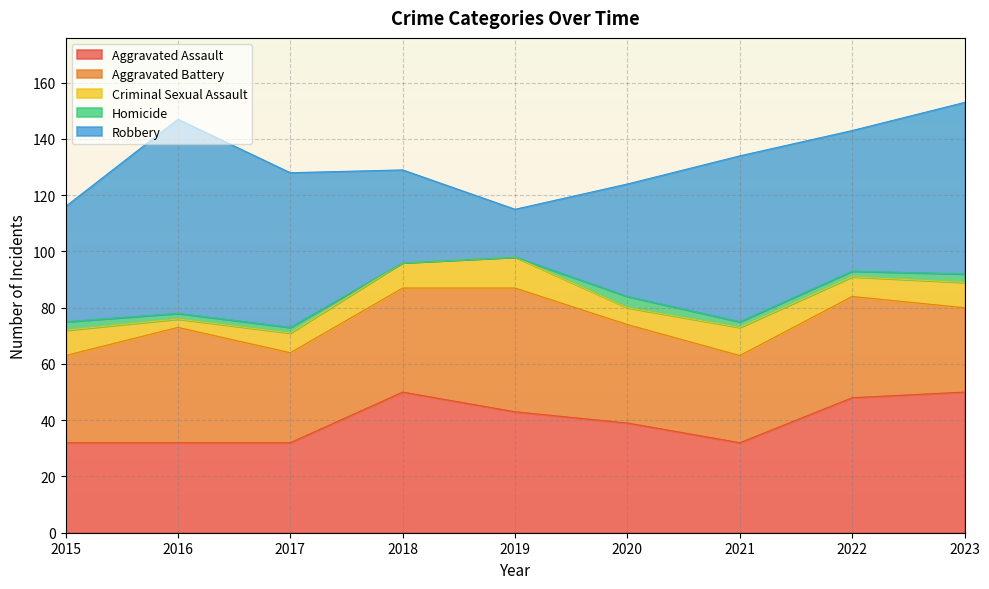

The Aggravated Assault series shows 50 at 2018. True or false?

True